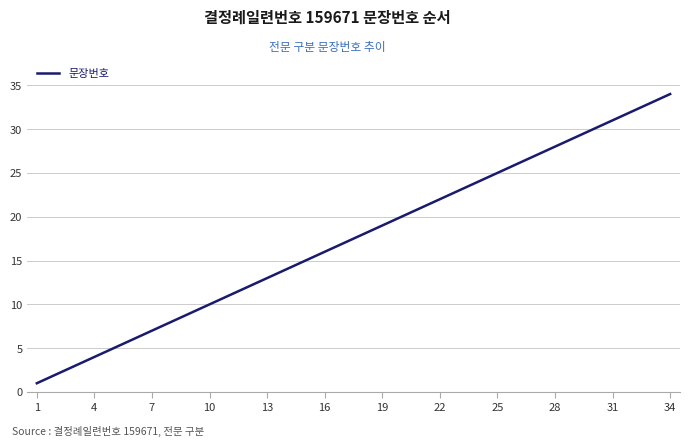

What is the difference between the maximum and minimum values?

33